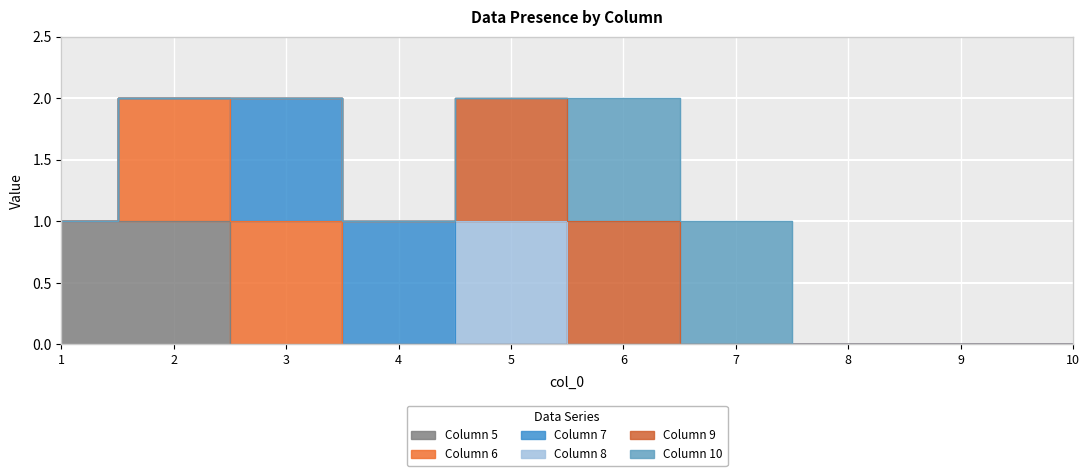

At 10, list the series in order from largest to smallest.

5, 6, 7, 8, 9, 10